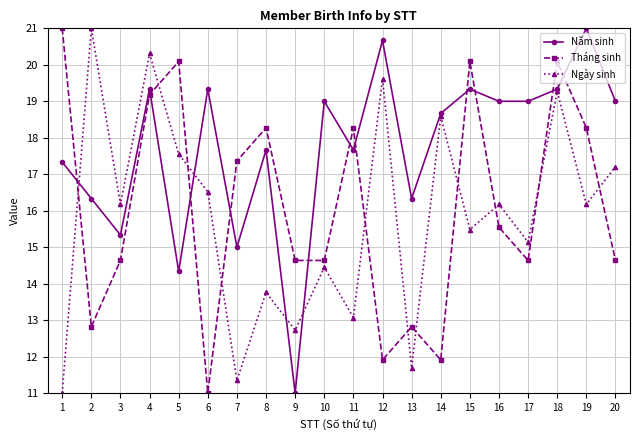

What is the difference between the second highest and minimum values in the Tháng sinh series?

9.1